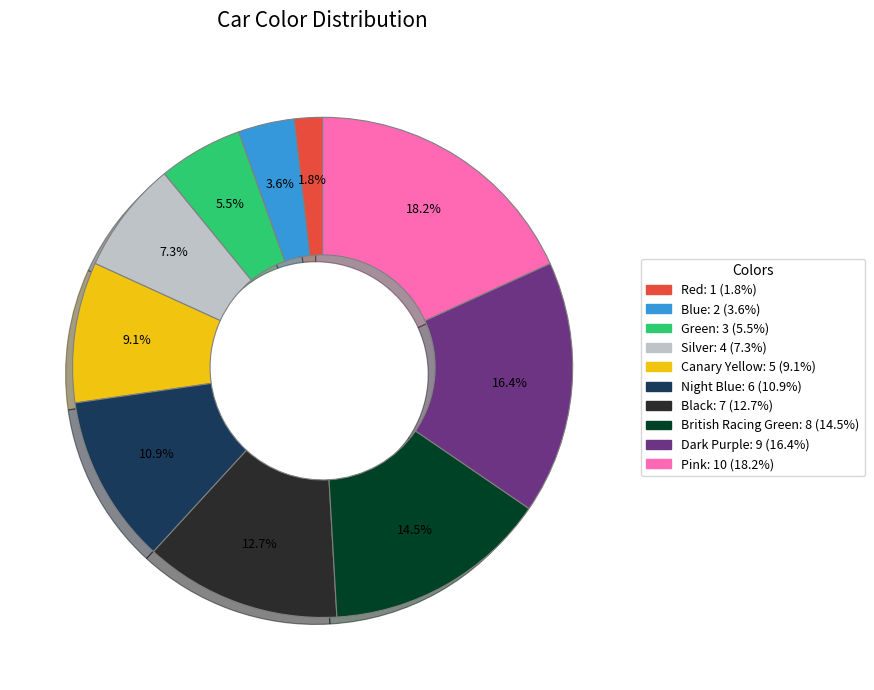

The Canary Yellow slice represents 9% of the pie. True or false?

True